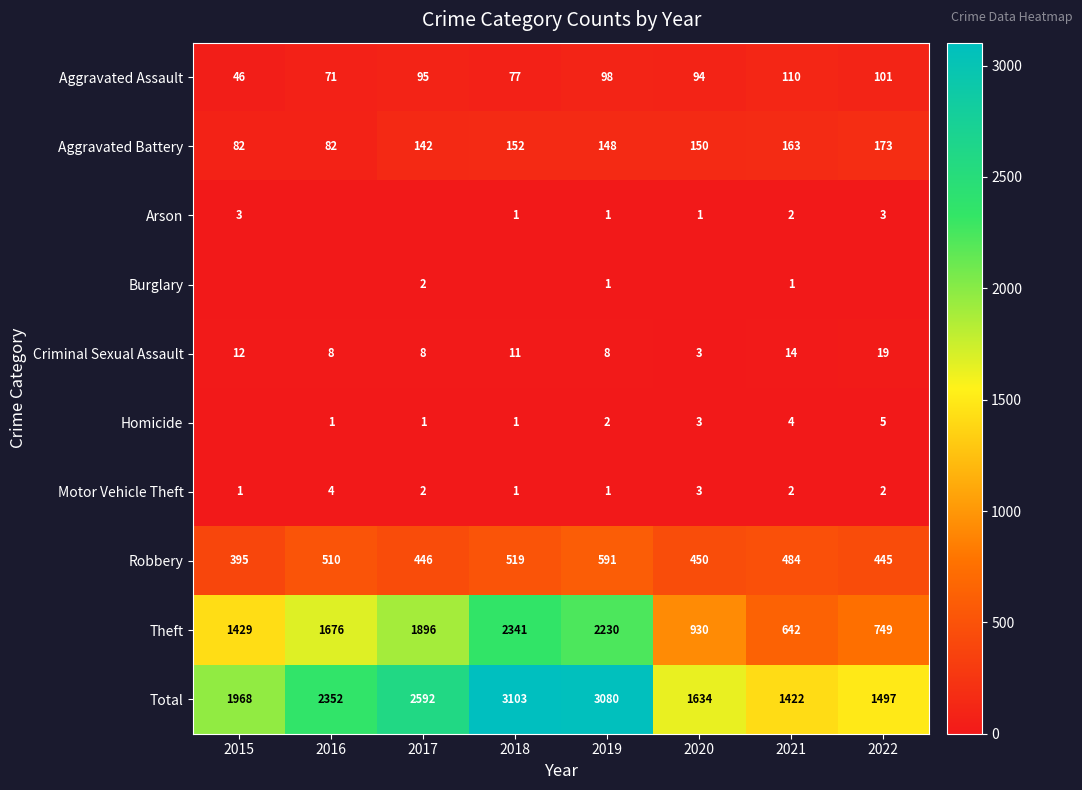

What is the difference between the Homicide values at 2022 and 2018?

4